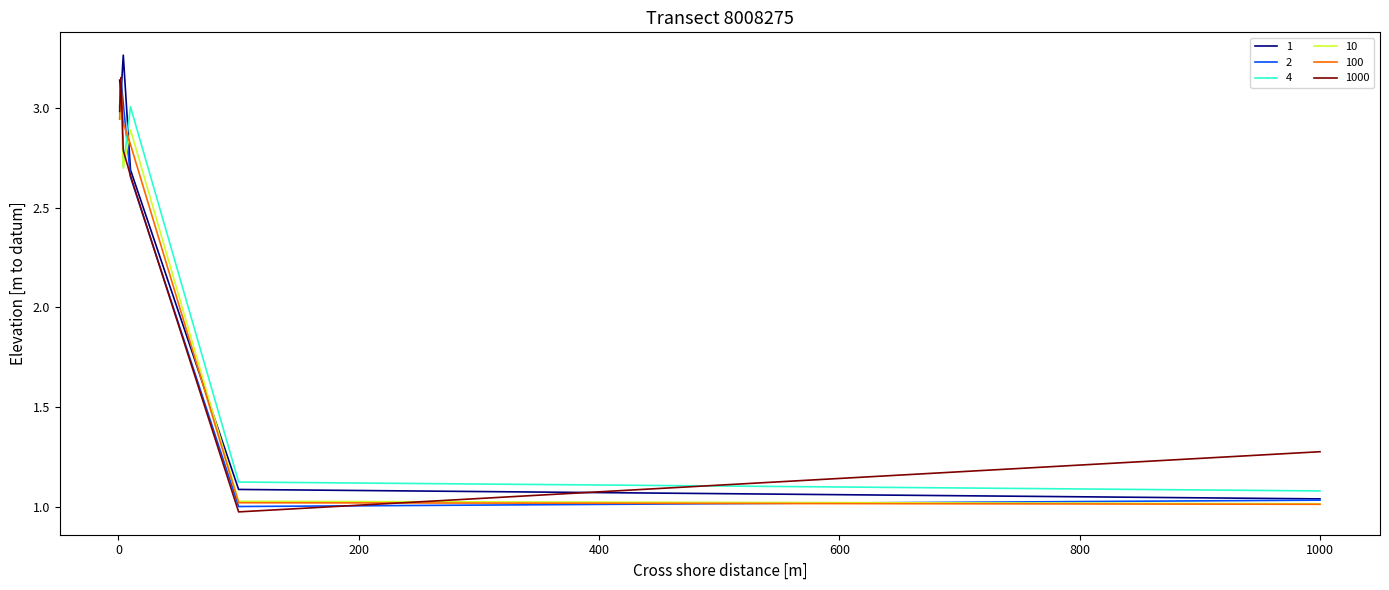

True or false: 100 and 4 intersect in this chart.

True